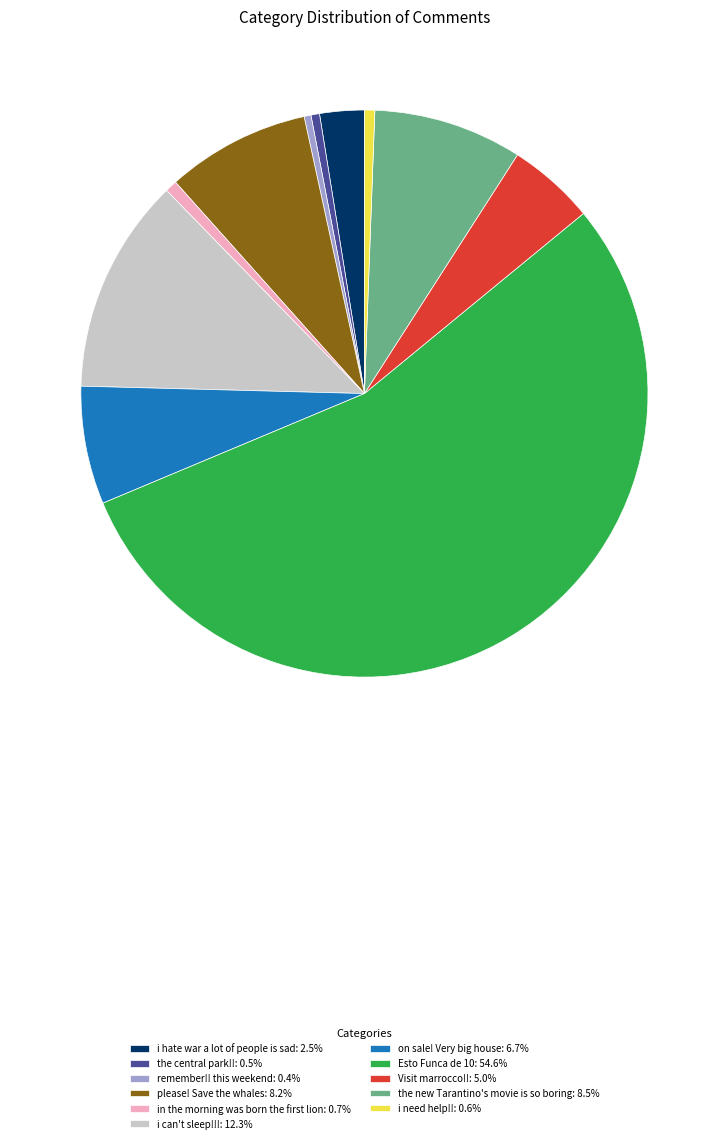

How many segments does this pie chart have?

11